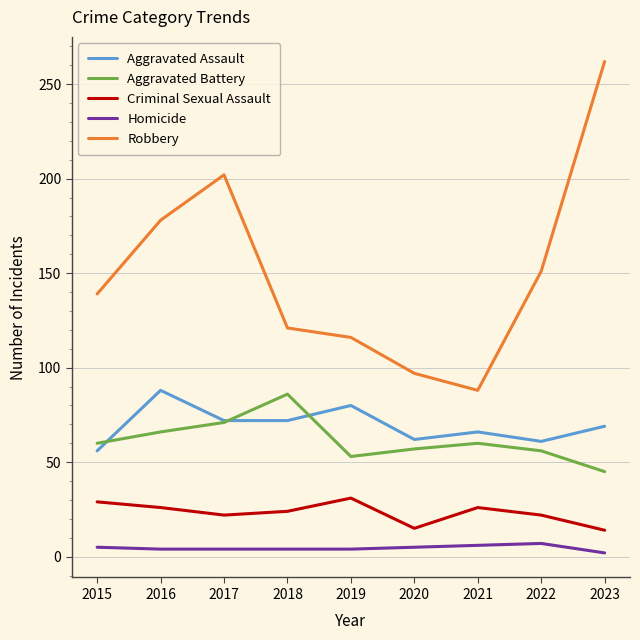

What are all the series names shown in the legend?

Aggravated Assault, Aggravated Battery, Criminal Sexual Assault, Homicide, Robbery